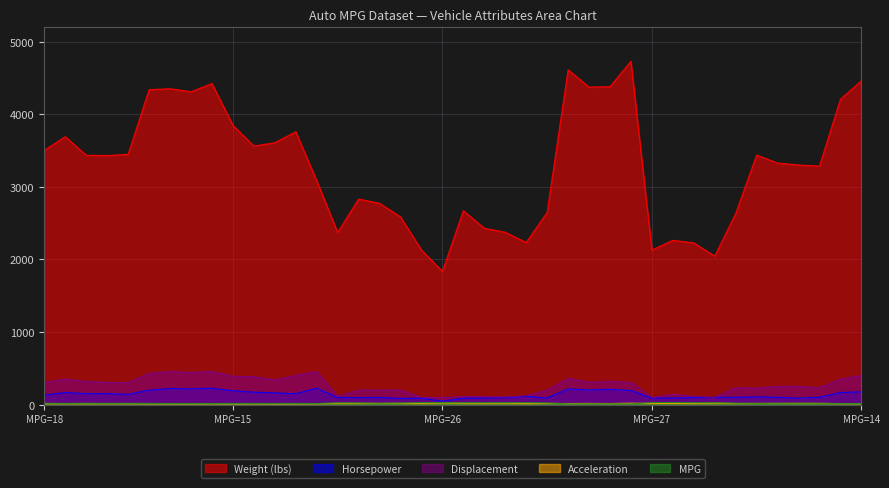

What is the sum of all wt values?

131144.0